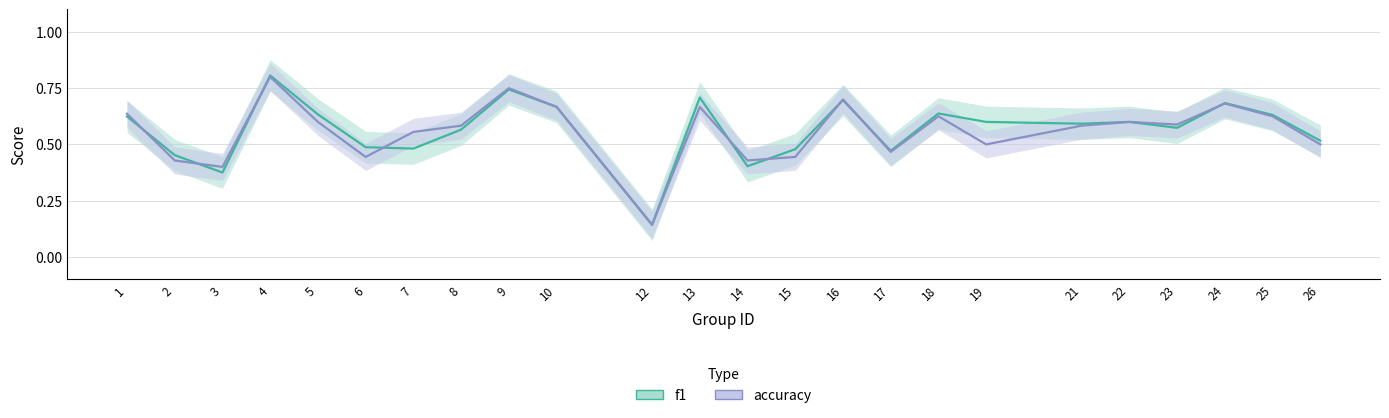

Does the chart have visible grid lines?

Yes